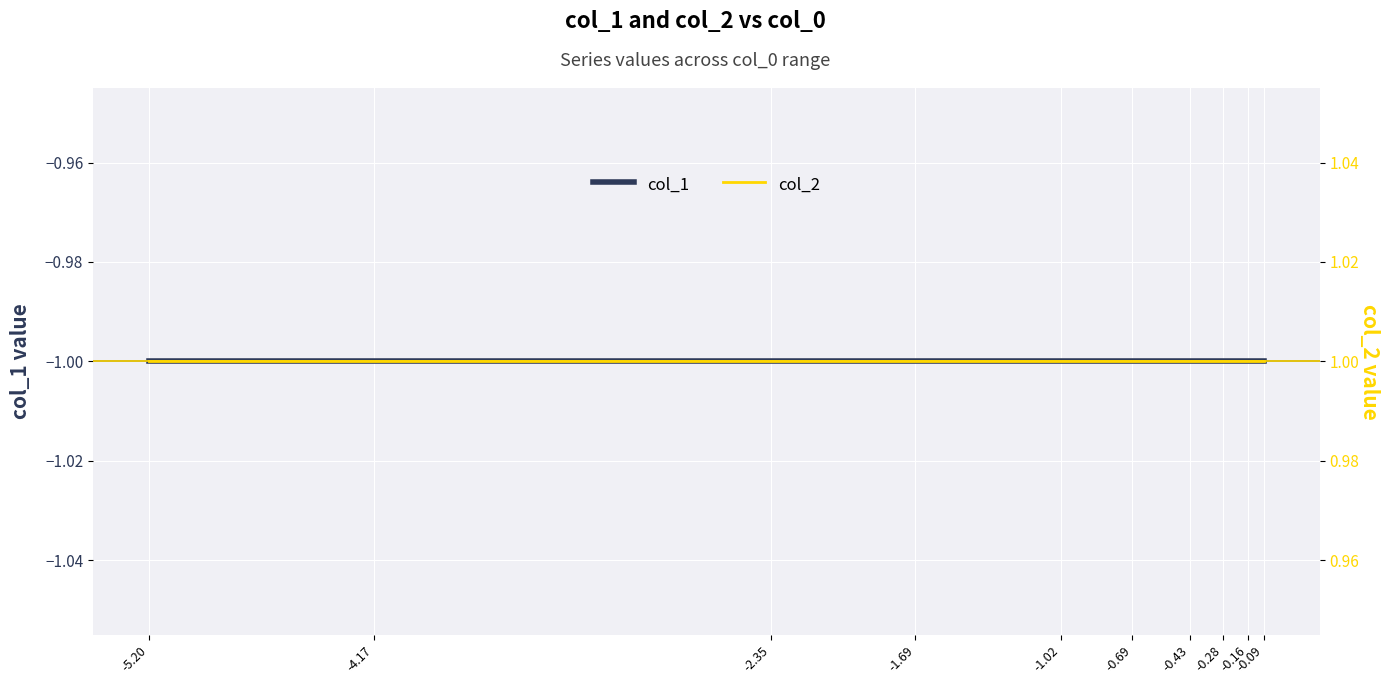

What is the spread (max minus min) of values at -4.17?

2